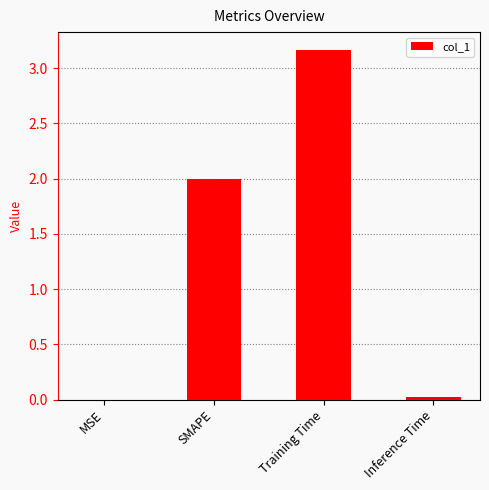

What is the average value?

1.3